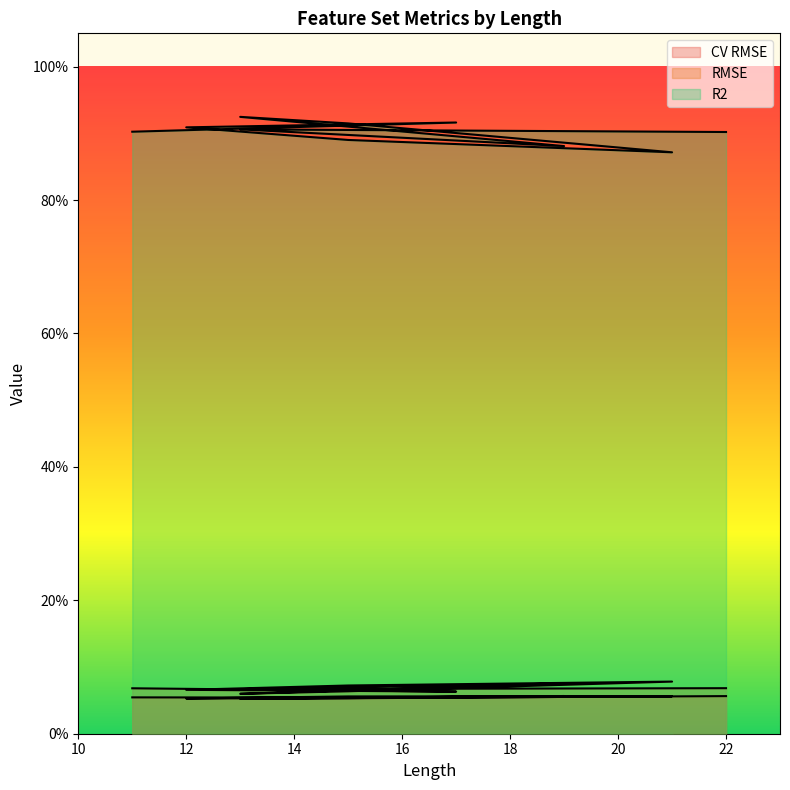

What is the greatest value displayed?

0.9